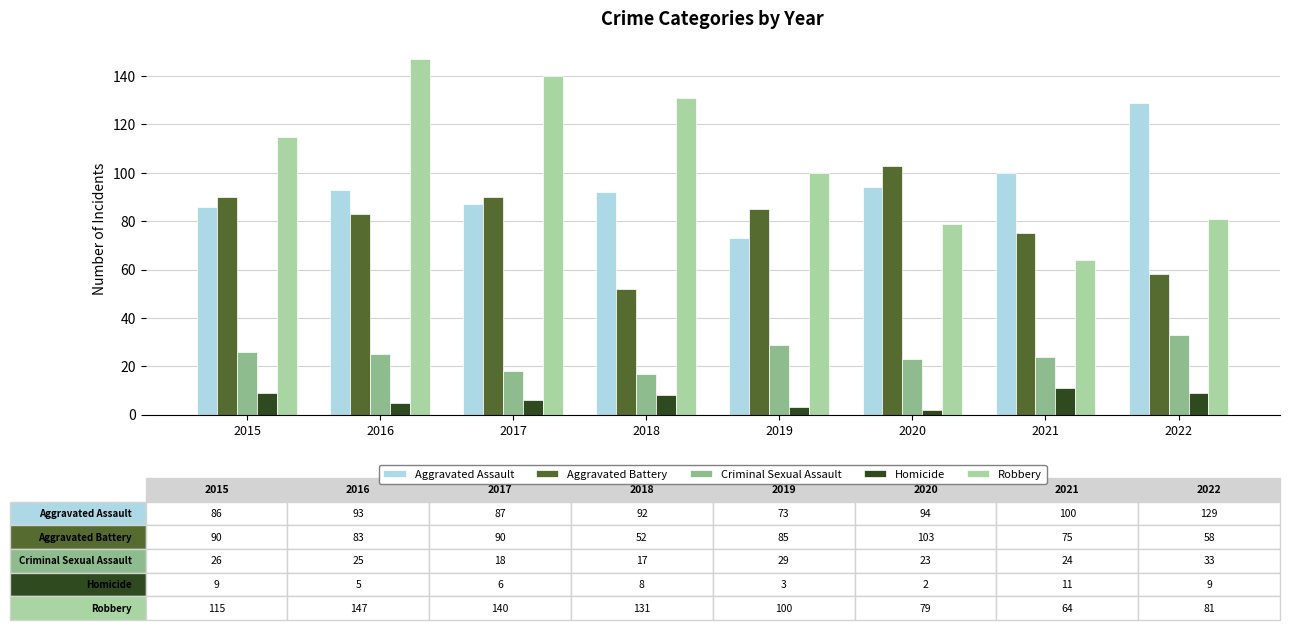

At which category is the sum across all series the highest?

2016